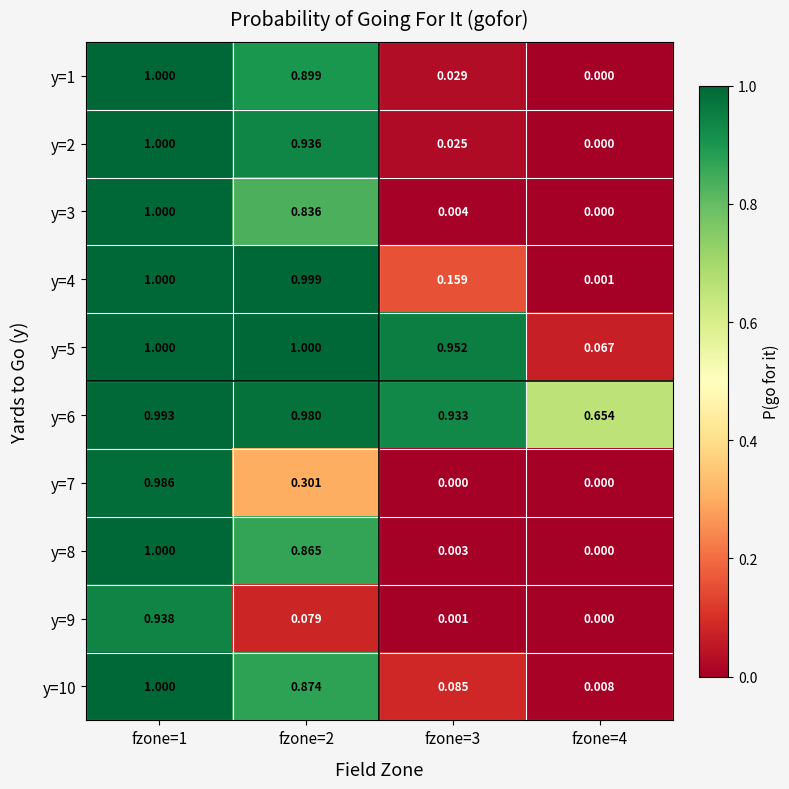

Is the value of y=8 at fzone=3 greater than the value of y=10 at fzone=1?

No